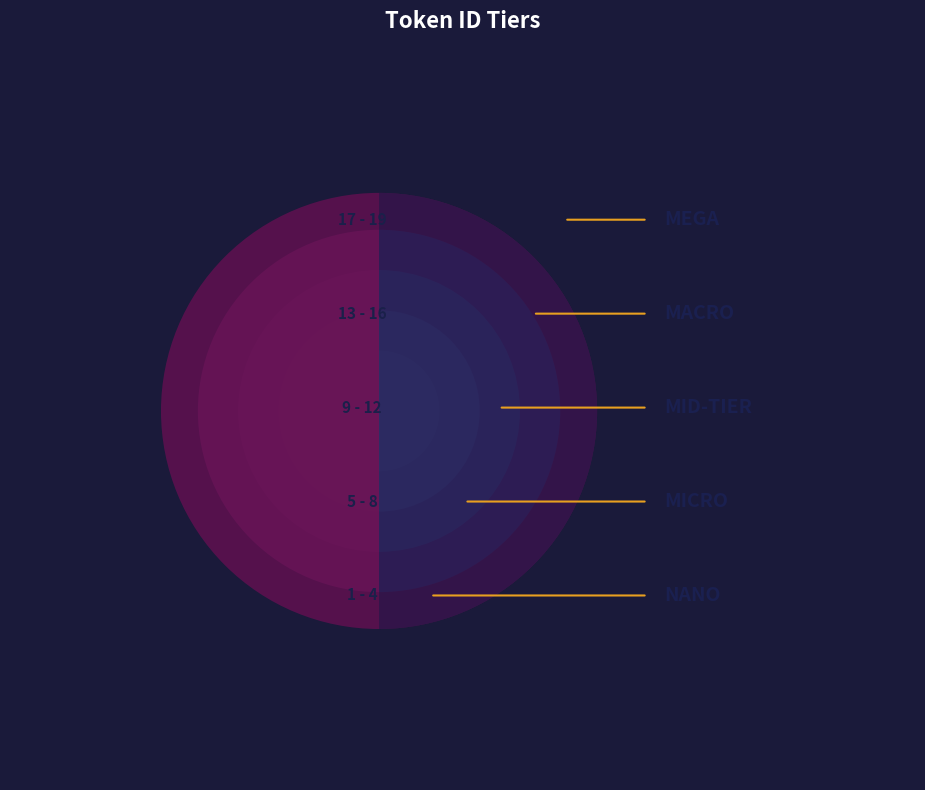

Reading left to right, what are all the values shown in this chart?

1	2	3	4	5	6	7	8	9	10	11	12	13	14	15	16	17	18	19